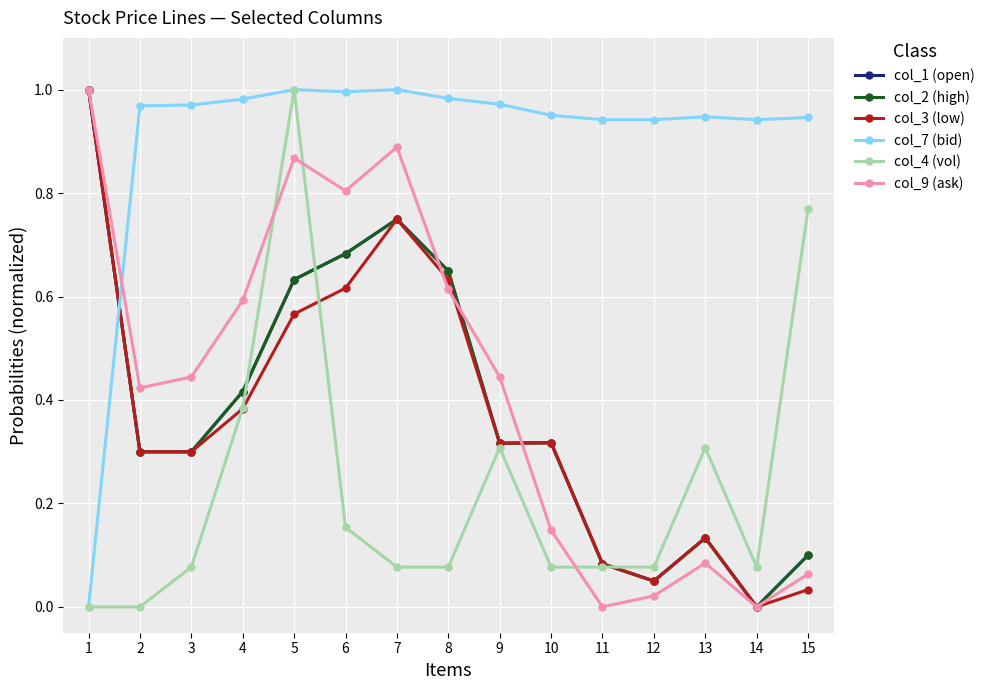

Which series has the largest range (max minus min)?

col_1 (open)